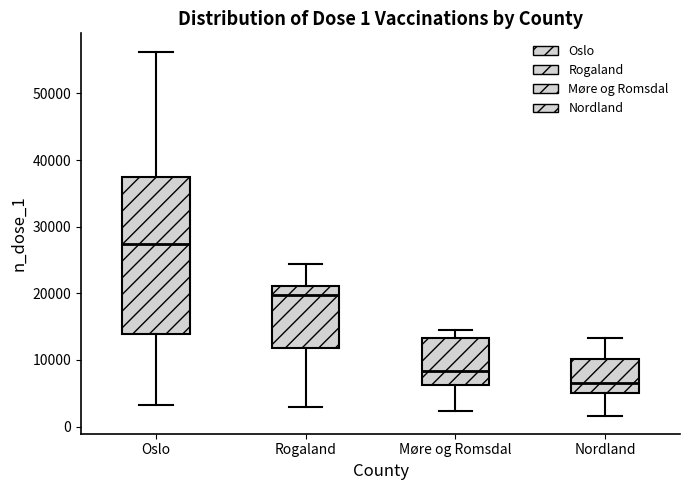

Comparing the boxes themselves (not the whiskers), which one is the tallest?

Oslo